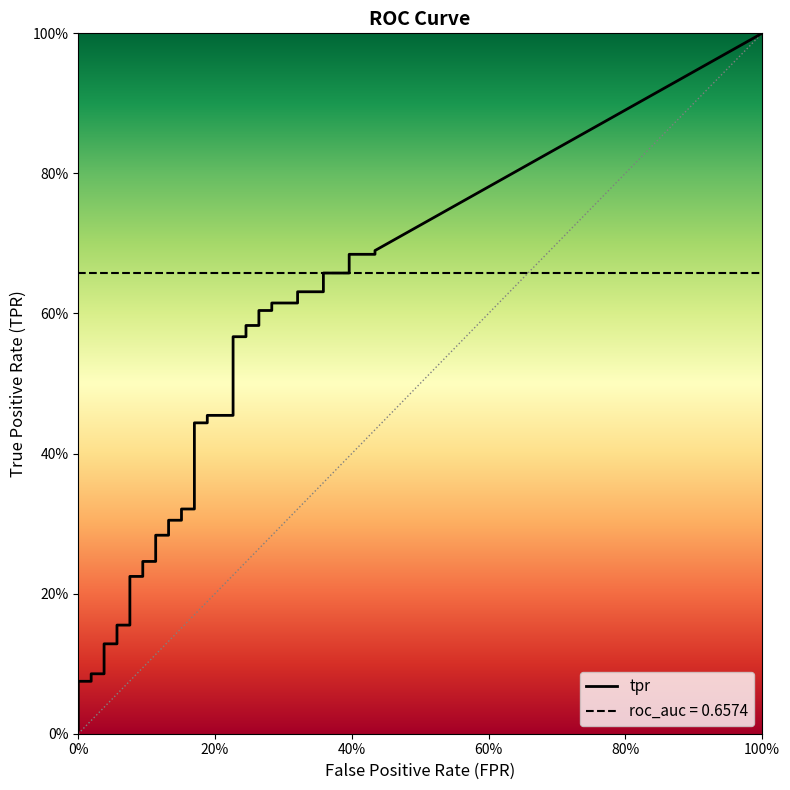

True or false: tpr and fpr cross at least once.

False